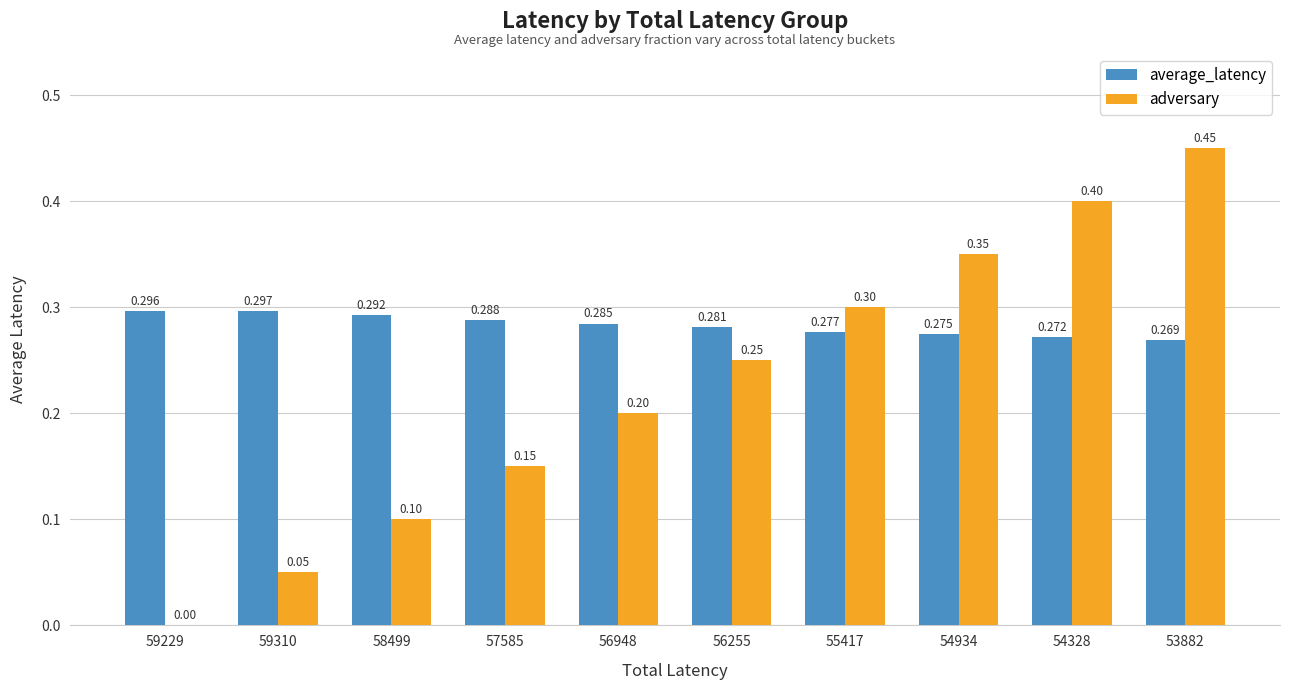

True or false: average_latency has a value of 0.5 at 54934.

False